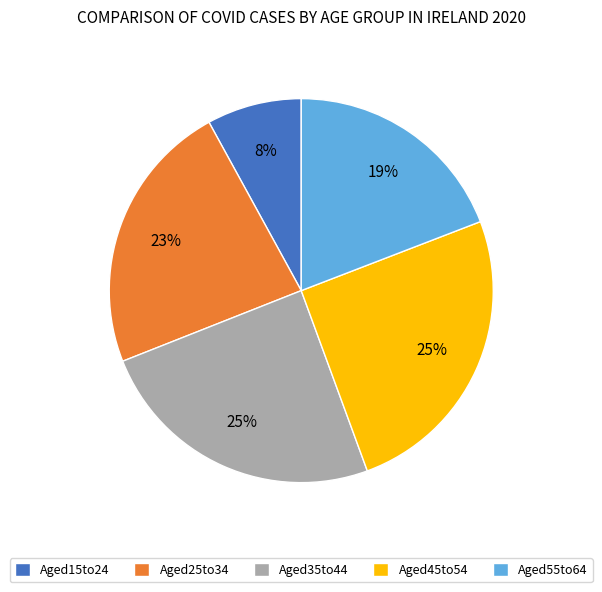

Do Aged25to34 and Aged55to64 together represent more than half of the pie?

No